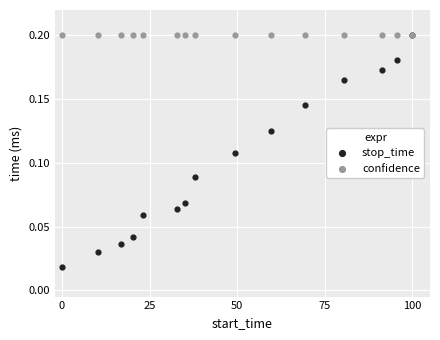

What are all the series names shown in the legend?

stop_time, confidence